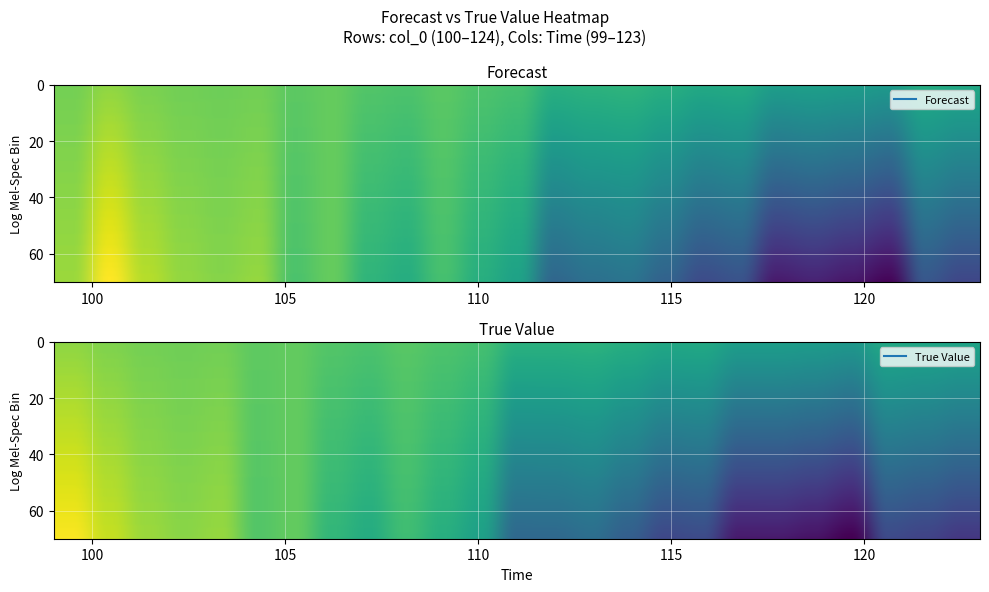

Reading left to right, extract all data points from this chart.

Forecast: 0.4	1.1	0.6	0.3	0.3	0.4	-0.2	0.0	-0.5	-0.6	-0.3	-0.6	-0.9	-1.9	-1.8	-1.7	-2.0	-2.4	-2.3	-3.1	-3.0	-3.1	-3.4	-2.2	-2.5
True Value: 0.5	0.3	0.2	0.1	0.2	-0.1	-0.0	-0.2	-0.3	-0.1	-0.3	-0.4	-0.9	-0.9	-0.8	-0.9	-1.1	-1.1	-1.4	-1.4	-1.4	-1.5	-1.1	-1.1	-1.2